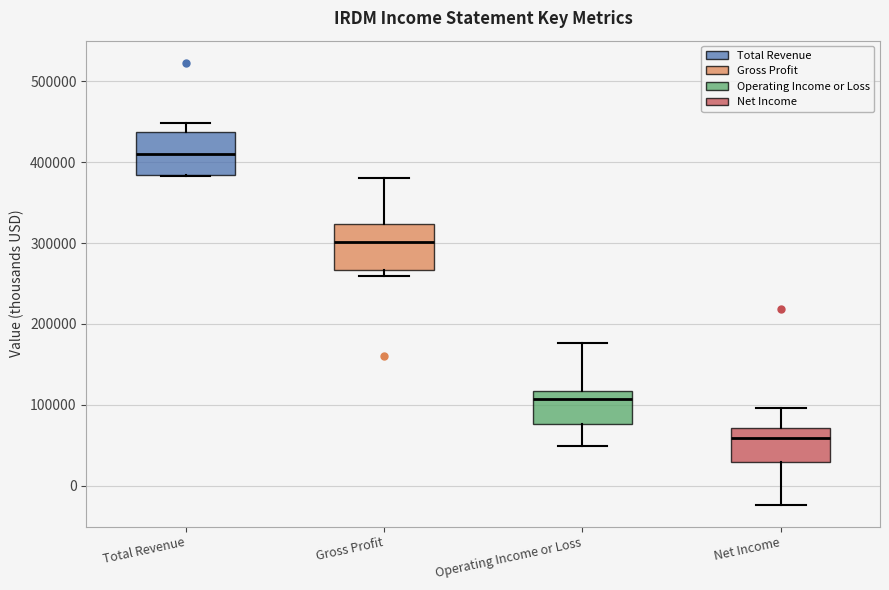

Which box has the lowest median line?

Net Income